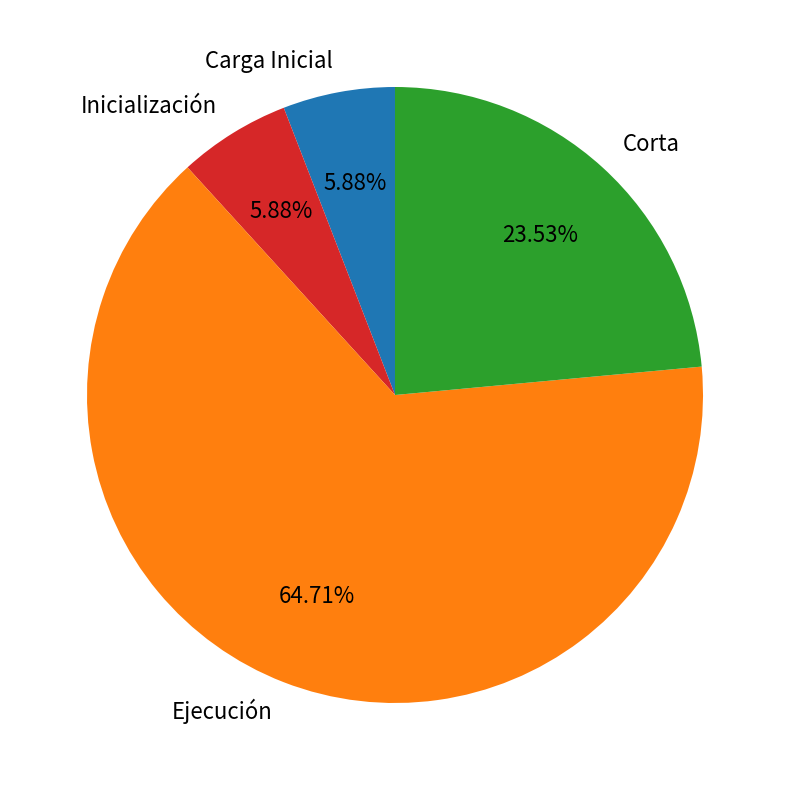

Is the sum of Corta and Inicialización greater than half?

No